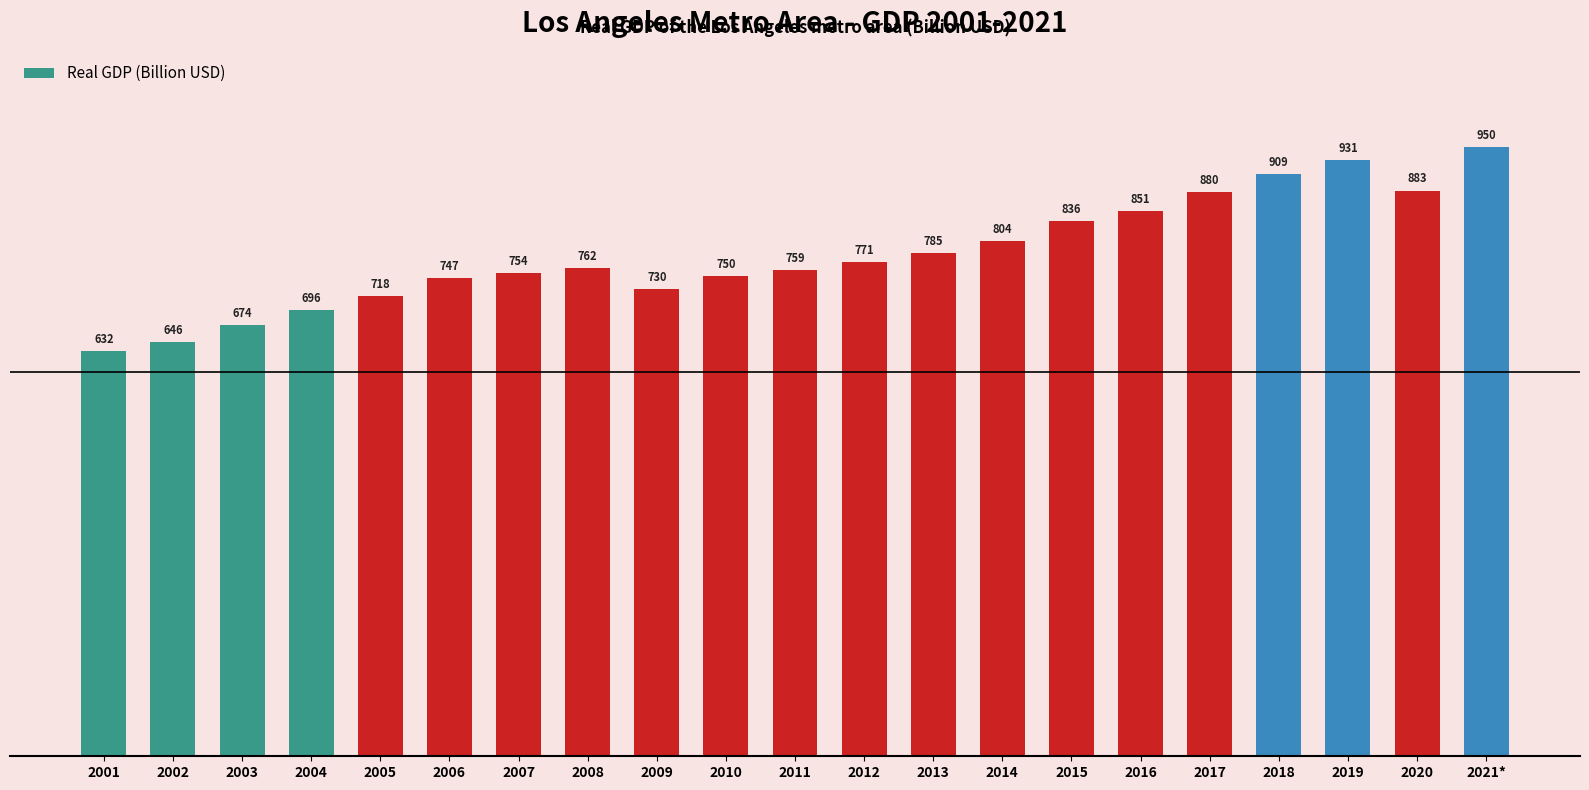

What is the maximum value shown in the chart?

950.2